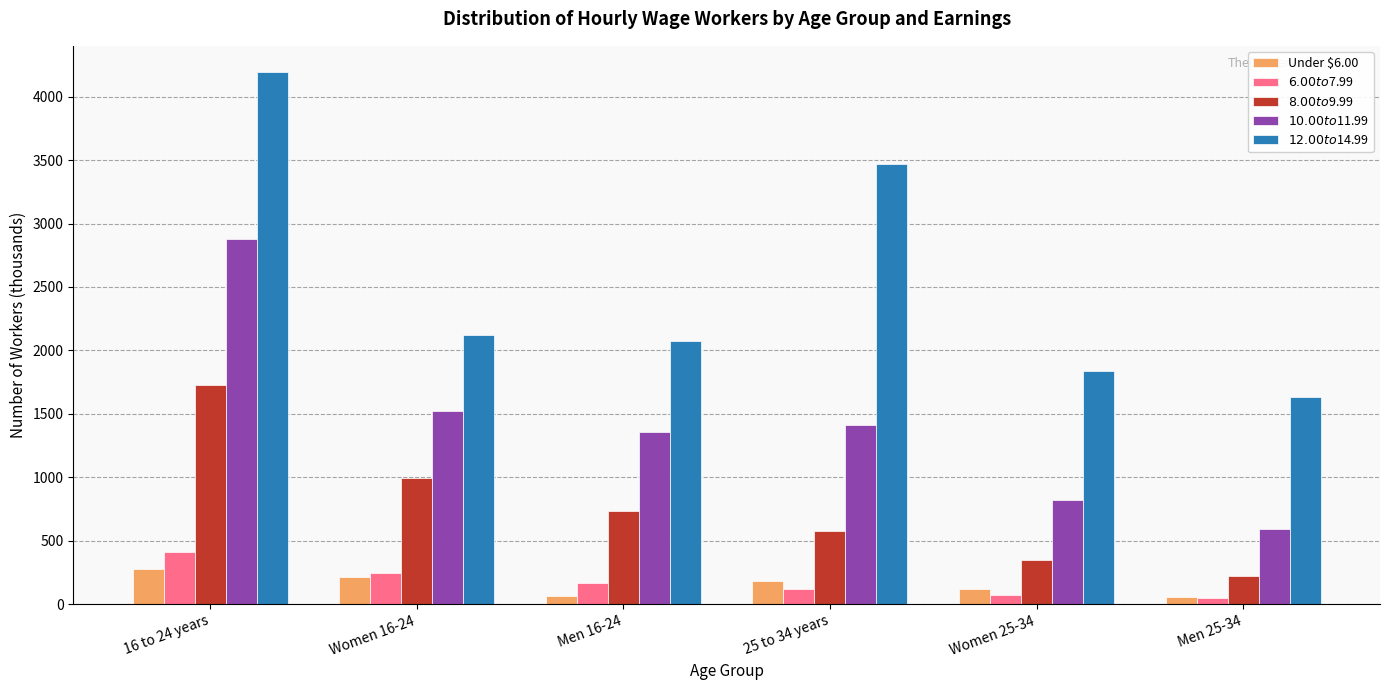

True or false: $8.00 to $9.99 has a value of 74 at Men 25-34.

False